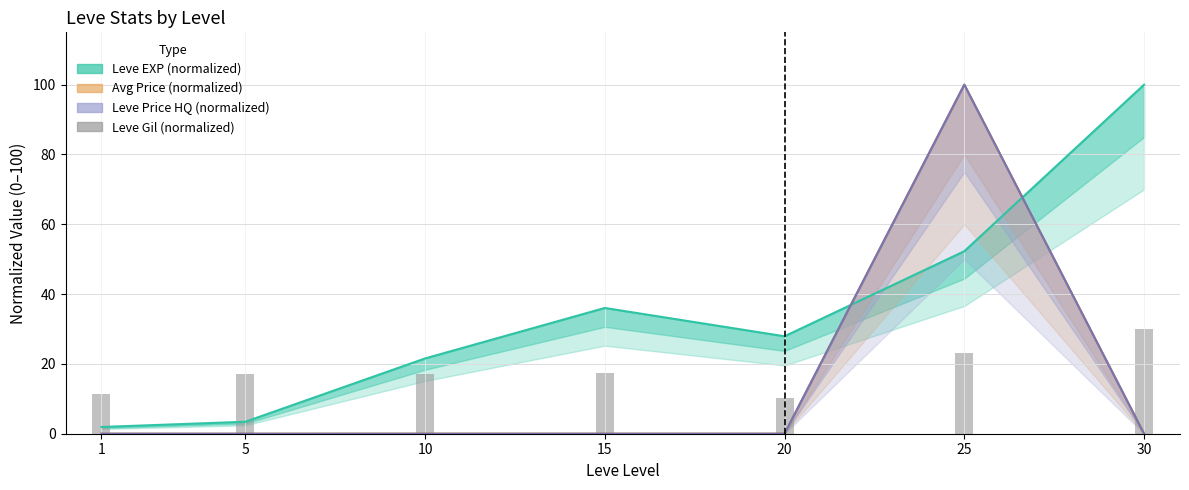

At which label is Leve EXP (normalized) closest to 50?

25